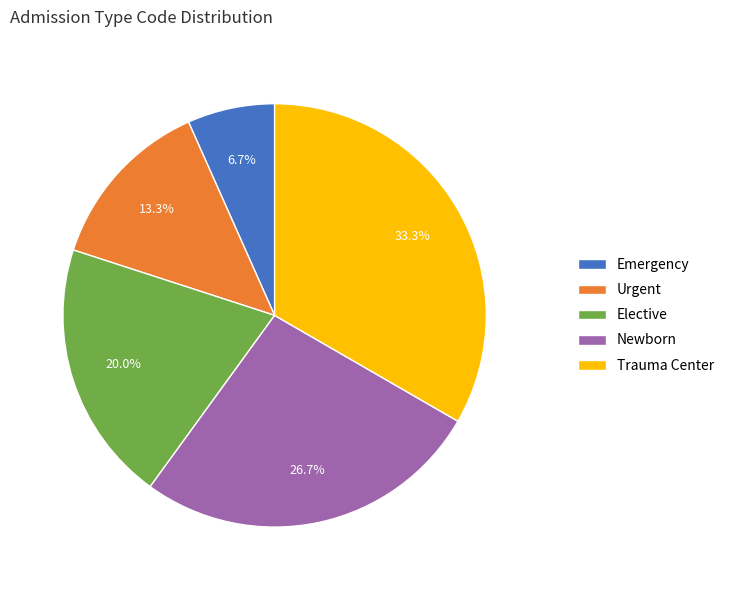

Count the number of slices in the pie.

5